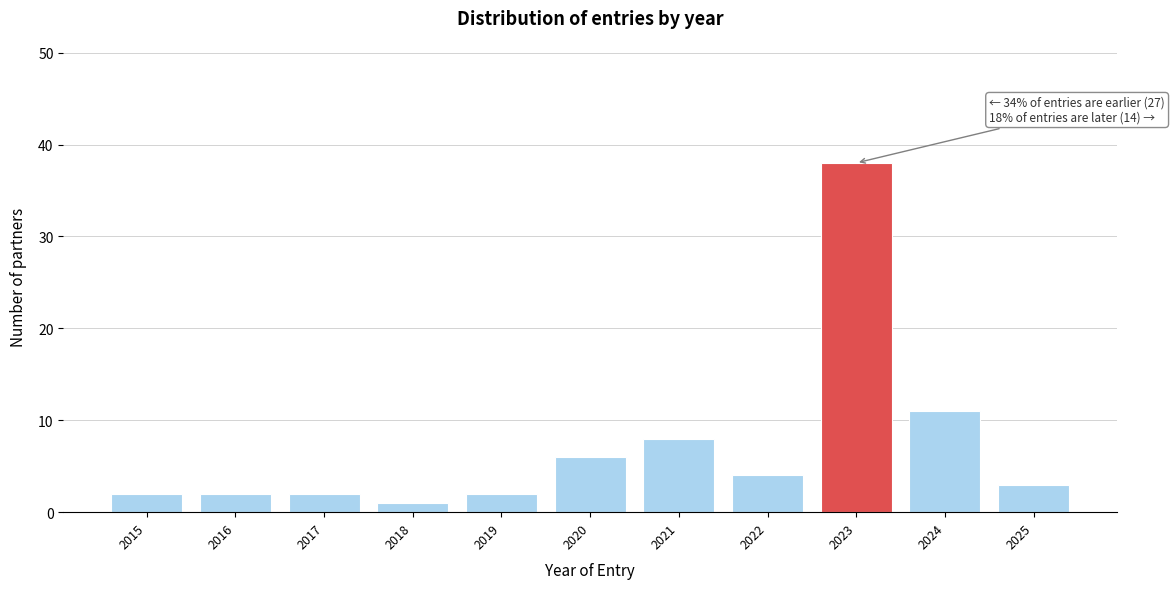

Reading left to right, extract all data points from this chart.

2	2	2	1	2	6	8	4	38	11	3